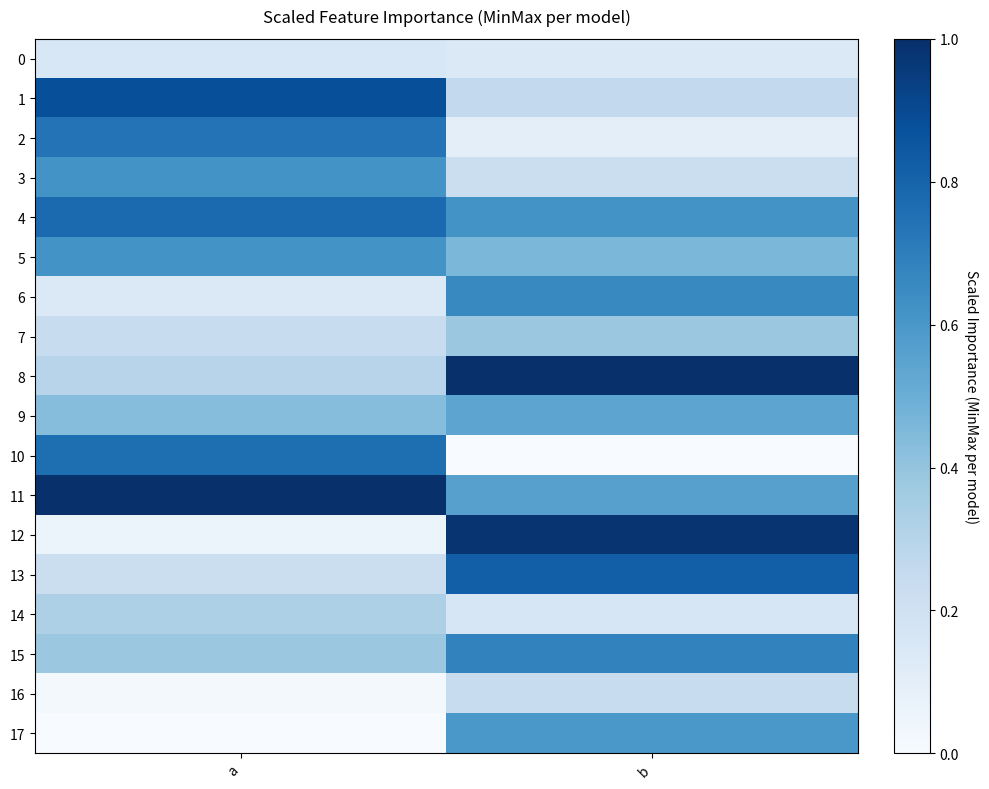

At which category does the chart reach its peak across all series?

b